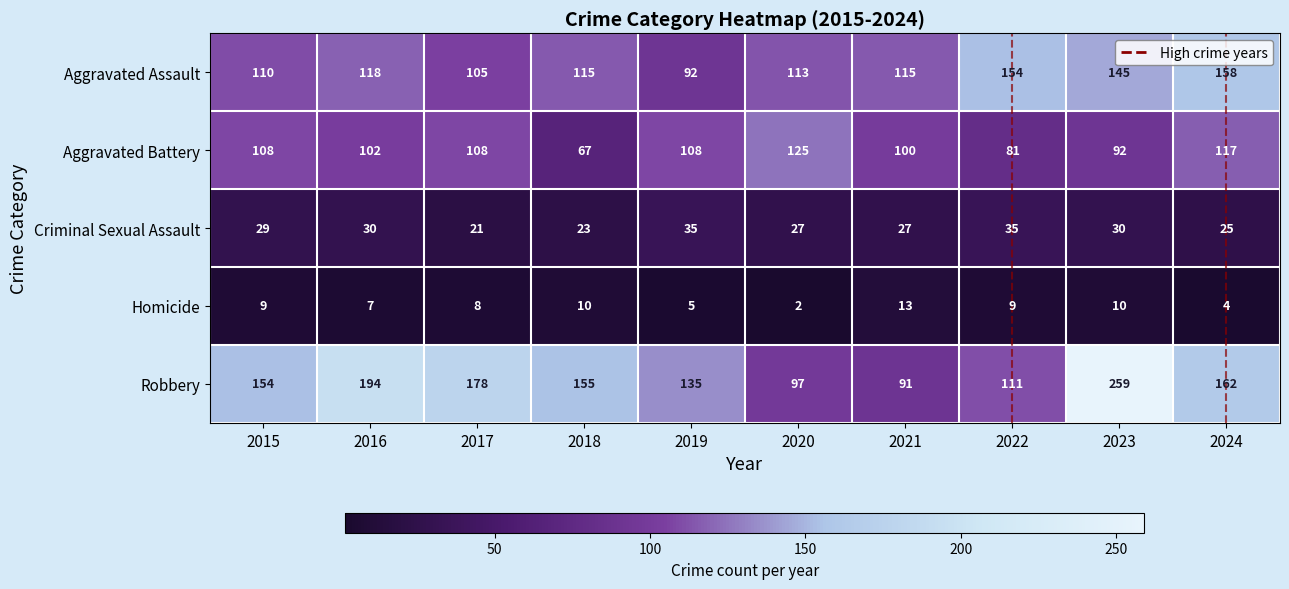

Read the Robbery value at 2019, to the nearest 10.

140